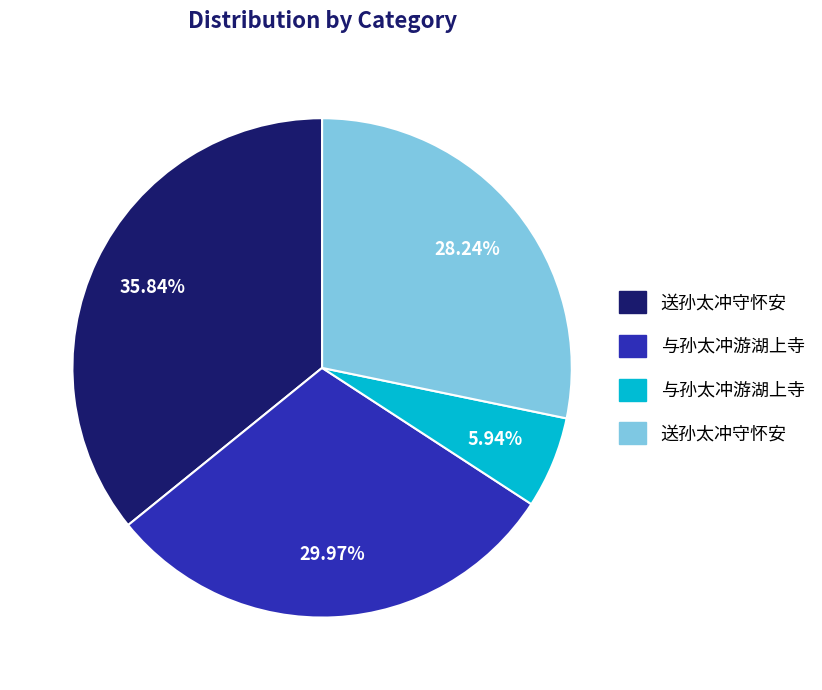

Is there any slice that represents more than half of the pie?

No